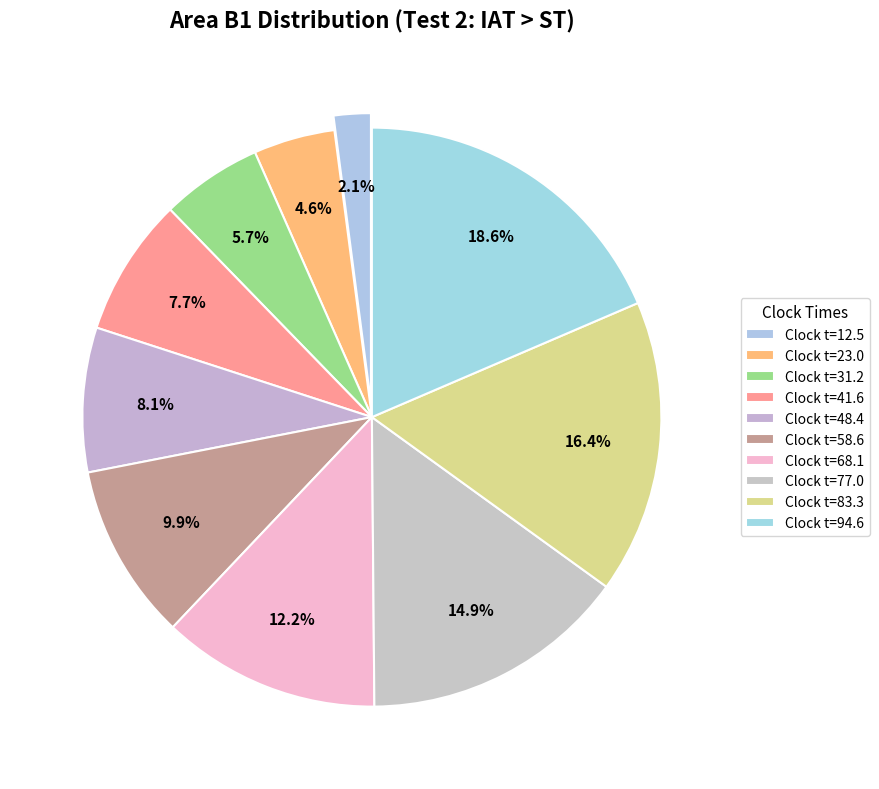

Does any single category account for the majority?

No